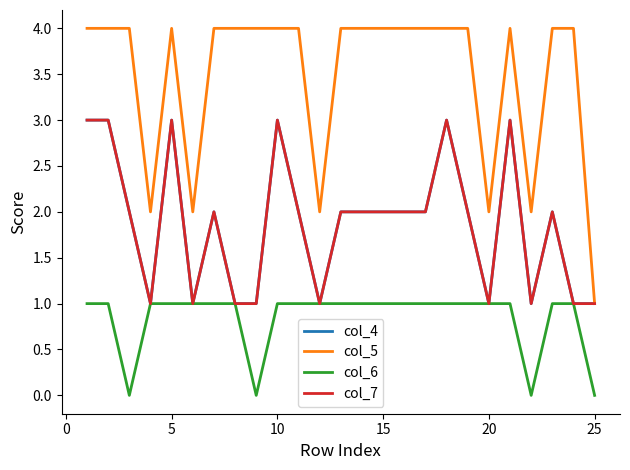

How many lines are shown in the chart?

4